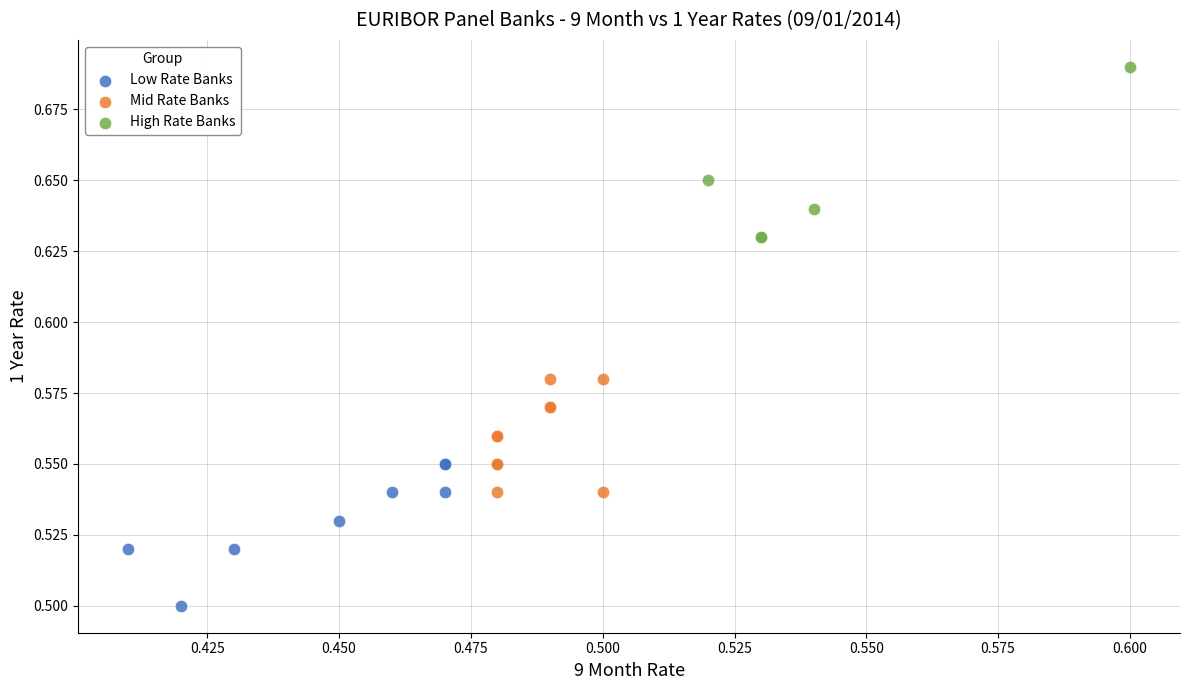

Which series reaches the minimum Y coordinate?

Low Rate Banks